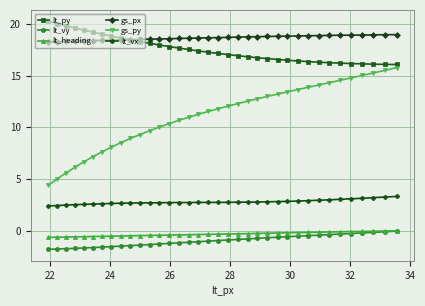

Is this an area chart (filled region under the line)?

No